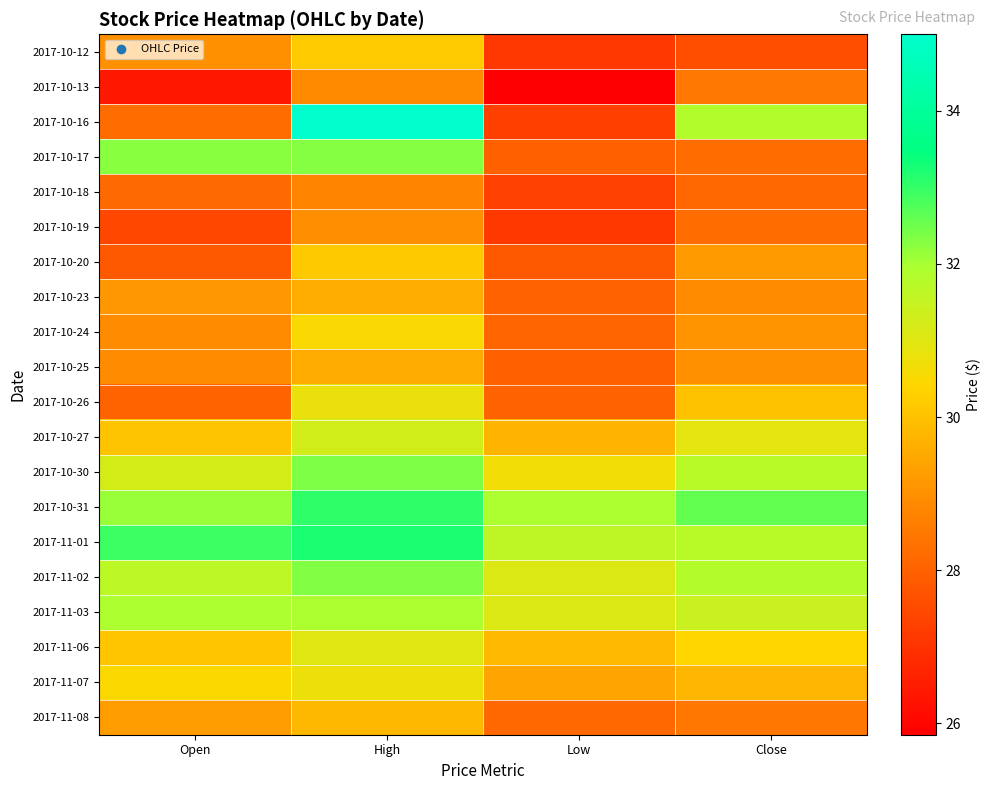

Which series has the largest total across all categories?

2017-10-31